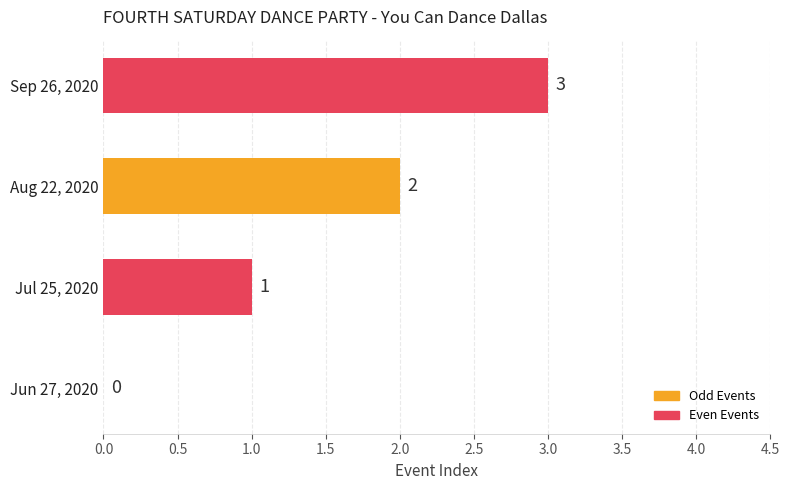

What is the change in value from Jul 25, 2020 to Sep 26, 2020?

+2